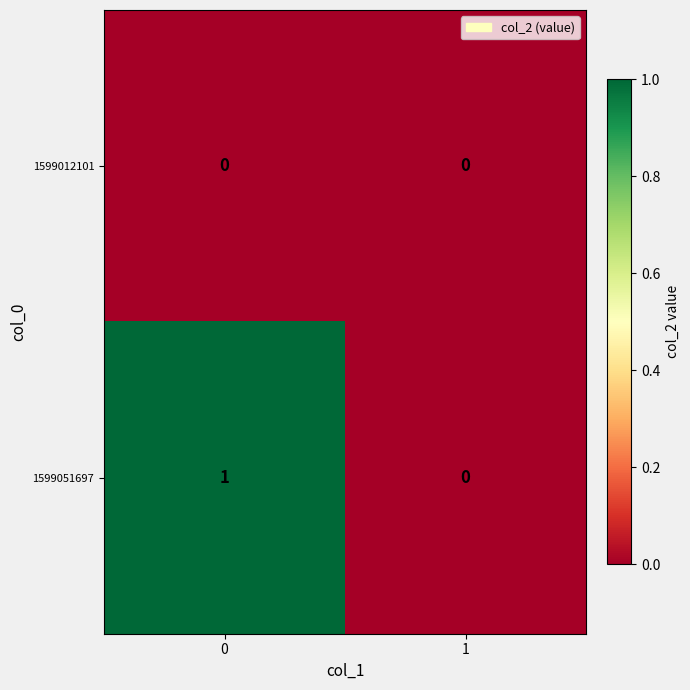

List the series in order of their overall mean, lowest first.

1599012101, 1599051697